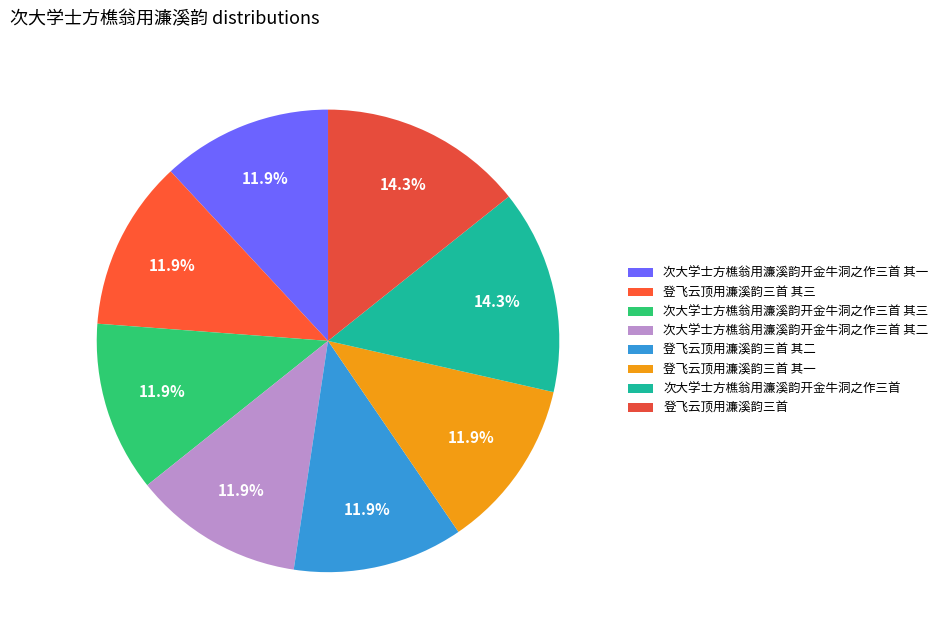

How many segments does this pie chart have?

8